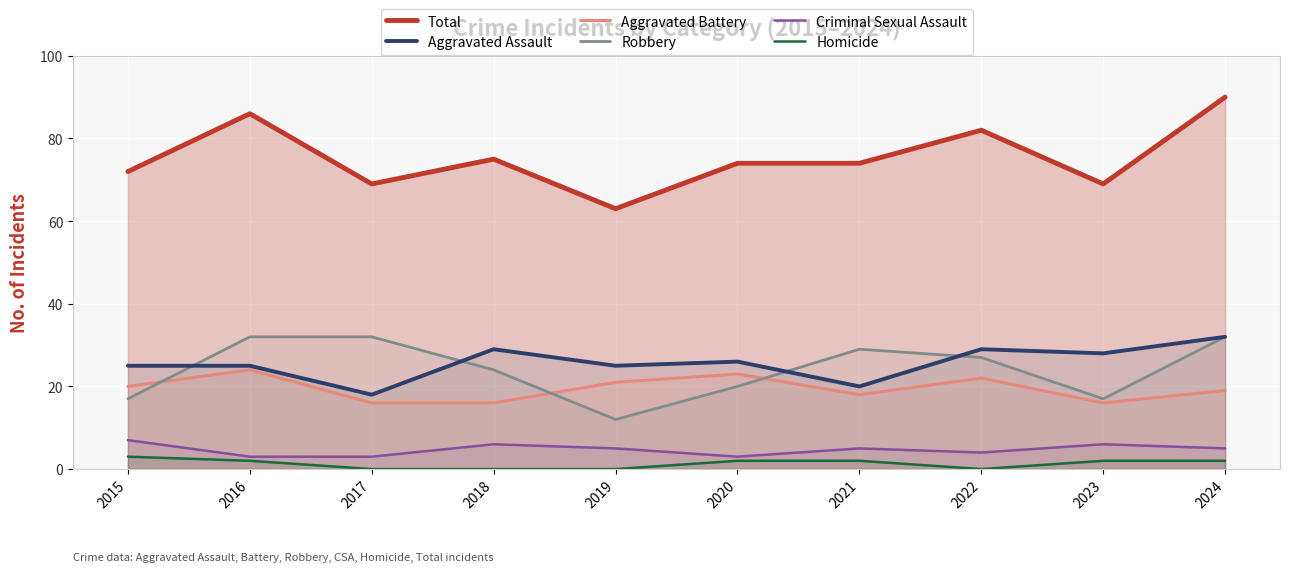

How many lines are shown in the chart?

6